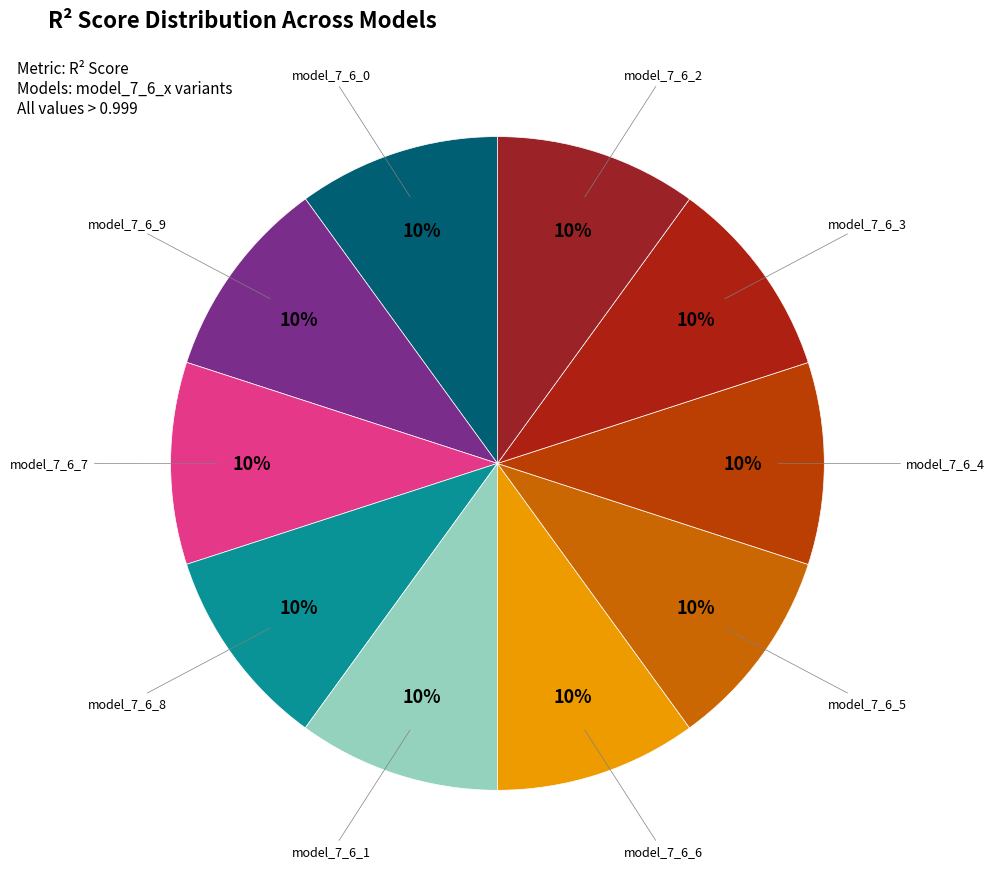

Count the number of slices in the pie.

10